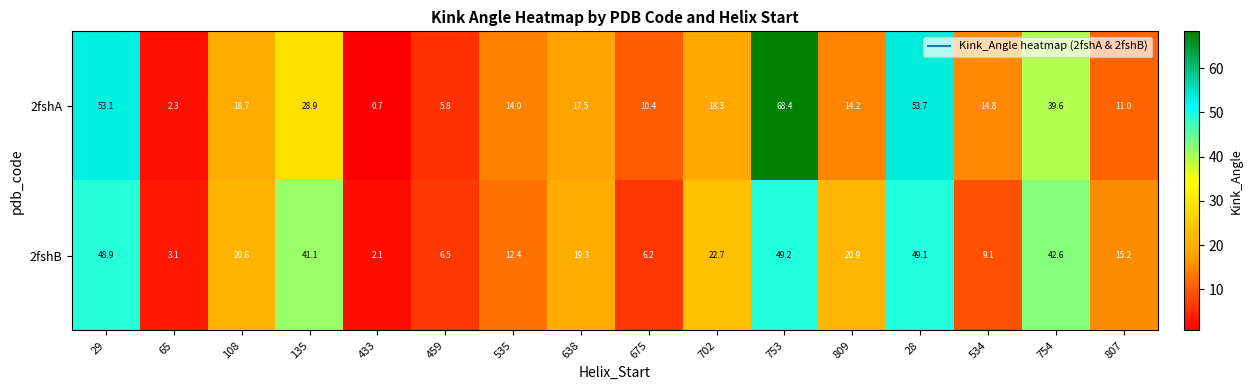

Rank the series by their maximum value, from lowest to highest.

2fshB, 2fshA